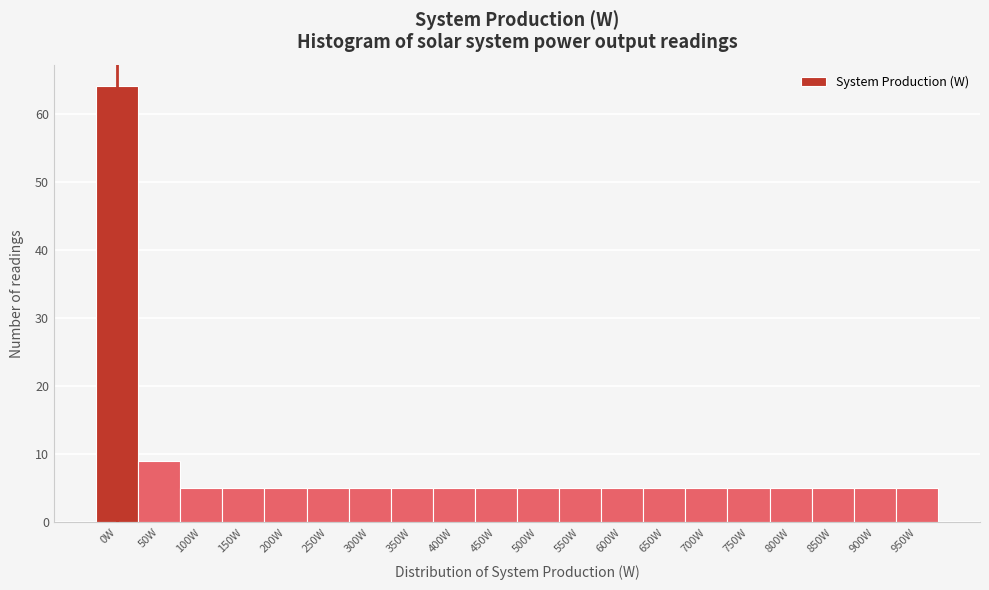

Reading left to right, extract all data points from this chart.

64	9	5	5	5	5	5	5	5	5	5	5	5	5	5	5	5	5	5	5